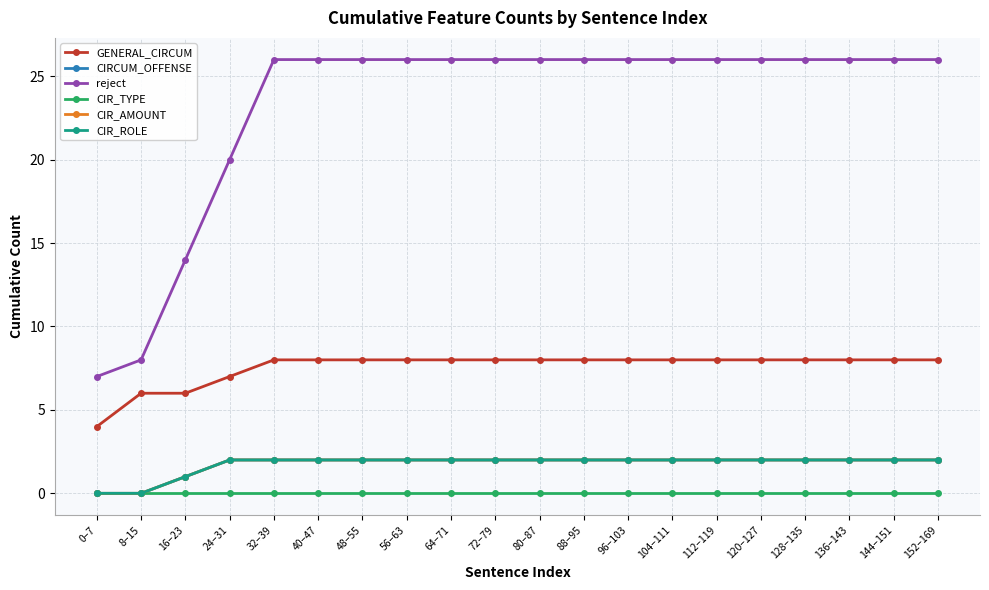

Is this an area chart (filled region under the line)?

No